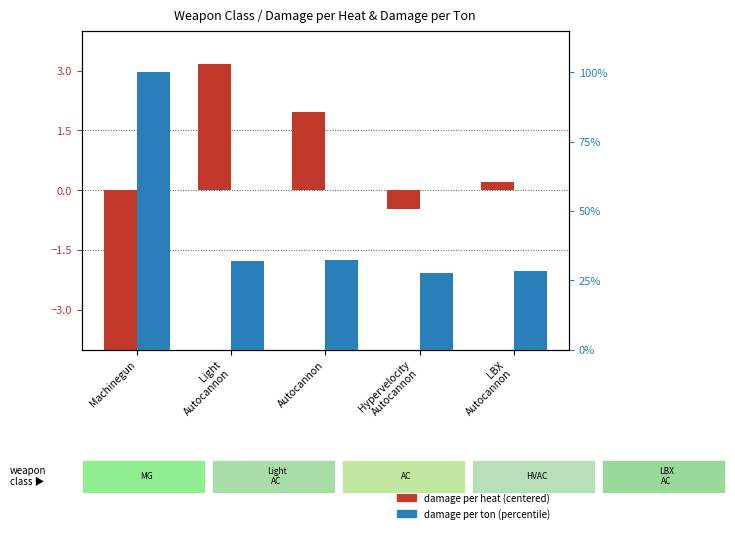

At which label does damage per heat (centered) first exceed 0?

Light
Autocannon